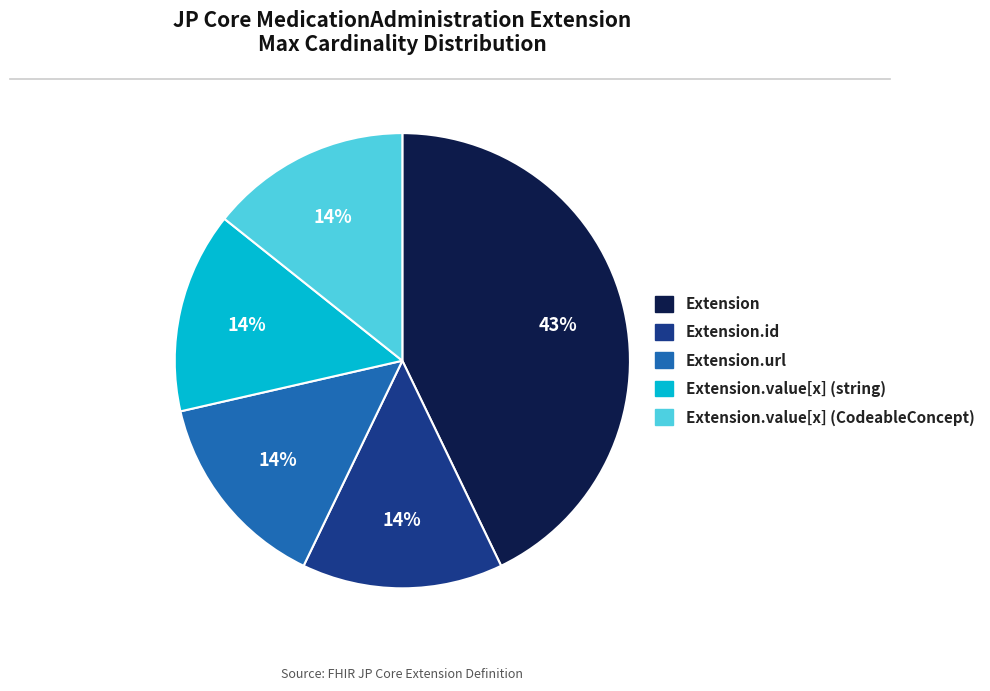

How many segments does this pie chart have?

5